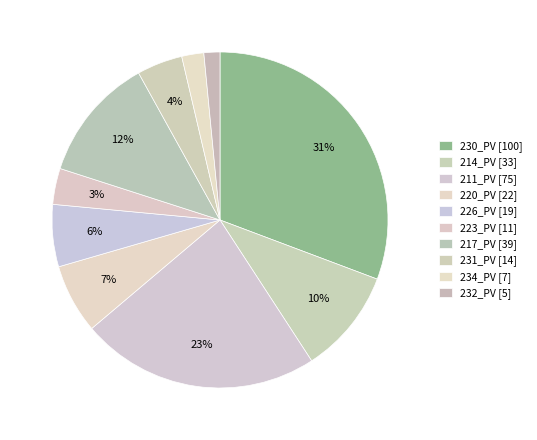

Which category has the biggest portion of the pie?

230_PV